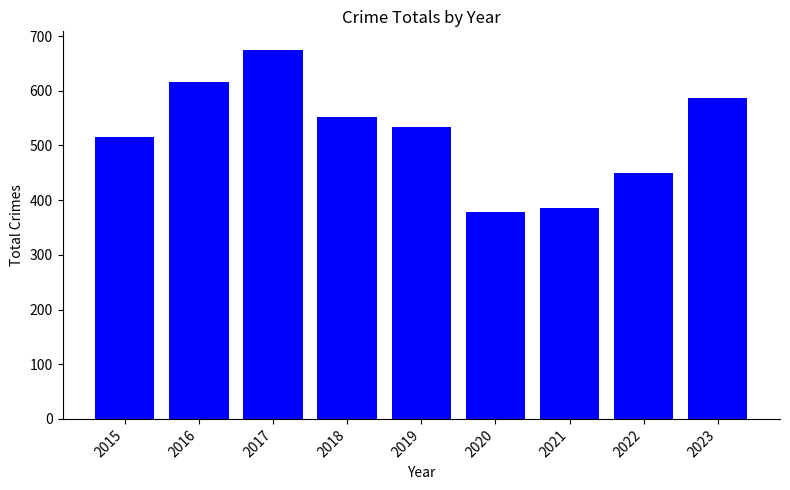

What is the difference between the values at 2019 and 2016?

82